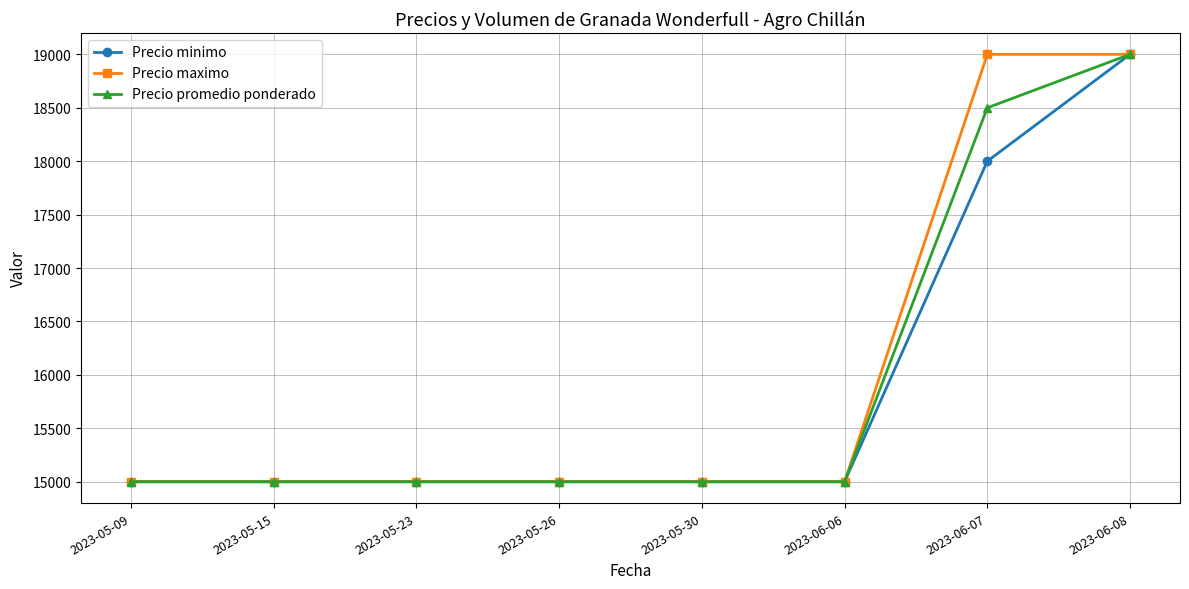

What is the highest value of the Precio maximo series?

19000